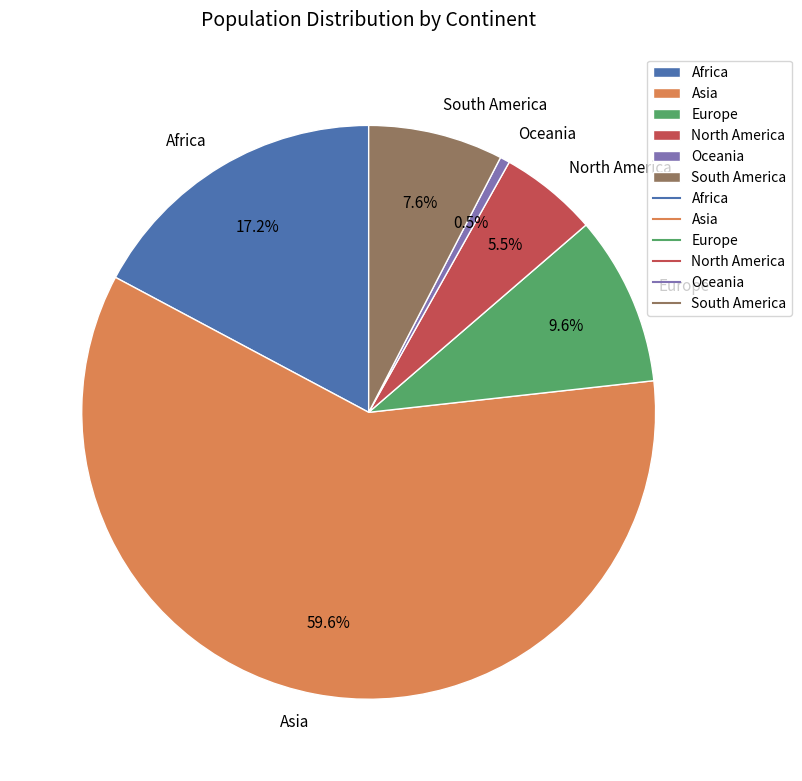

To the nearest percent, what portion does Asia represent?

60%